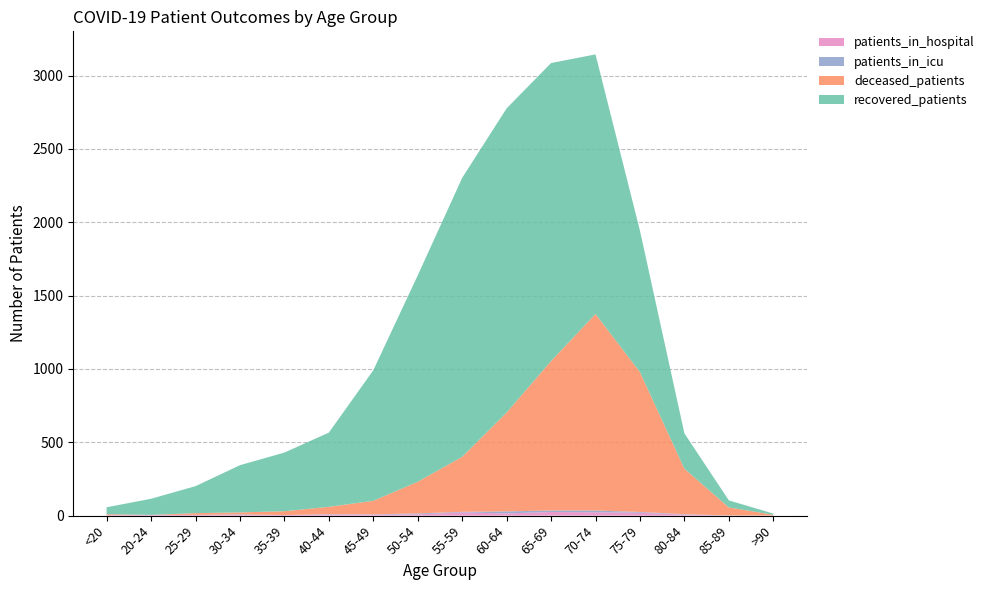

Reading left to right, transcribe all the data shown in this chart.

recovered_patients: <20=47	20-24=110	25-29=184	30-34=322	35-39=400	40-44=506	45-49=890	50-54=1407	55-59=1902	60-64=2074	65-69=2032	70-74=1770	75-79=964	80-84=241	85-89=48	>90=8
deceased_patients: <20=7	20-24=0	25-29=12	30-34=13	35-39=26	40-44=50	45-49=92	50-54=216	55-59=375	60-64=674	65-69=1019	70-74=1340	75-79=954	80-84=310	85-89=55	>90=5
patients_in_icu: <20=0	20-24=0	25-29=0	30-34=3	35-39=0	40-44=3	45-49=2	50-54=6	55-59=4	60-64=14	65-69=10	70-74=12	75-79=5	80-84=3	85-89=1	>90=1
patients_in_hospital: <20=3	20-24=5	25-29=5	30-34=6	35-39=4	40-44=7	45-49=7	50-54=9	55-59=22	60-64=15	65-69=25	70-74=23	75-79=20	80-84=7	85-89=0	>90=0